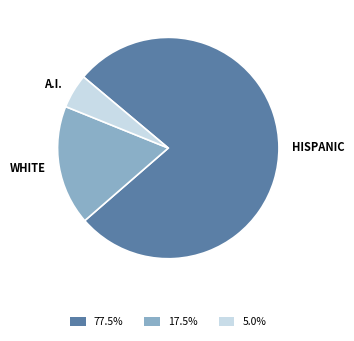

Which has a higher value, HISPANIC or WHITE?

HISPANIC